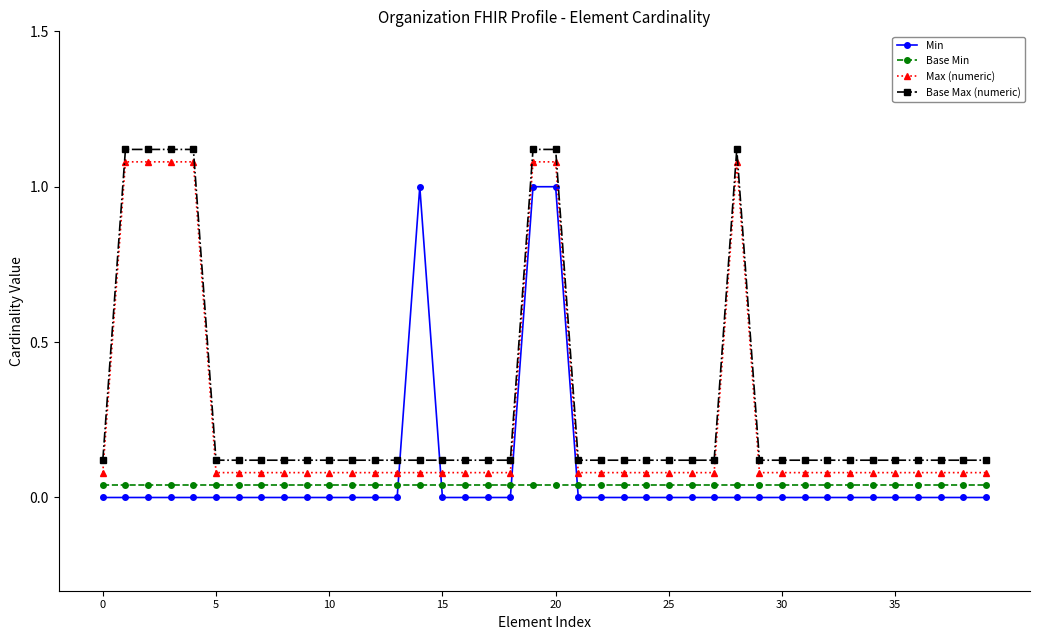

What is the label of the 34th point from the left?

33